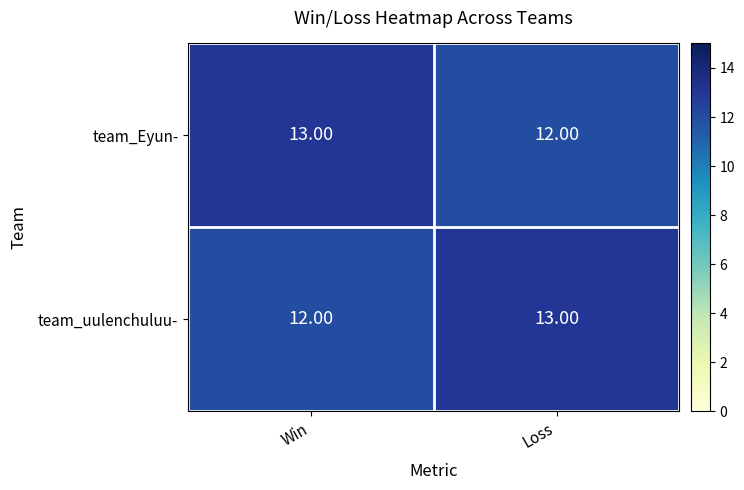

At which label is team_uulenchuluu- closest to 12?

Win